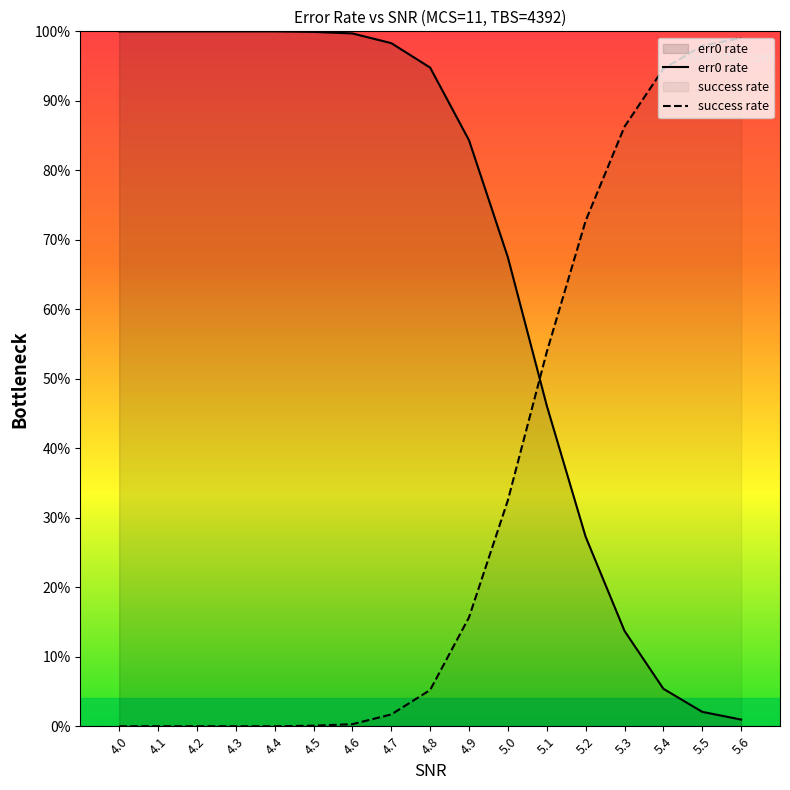

Does the chart have visible grid lines?

No